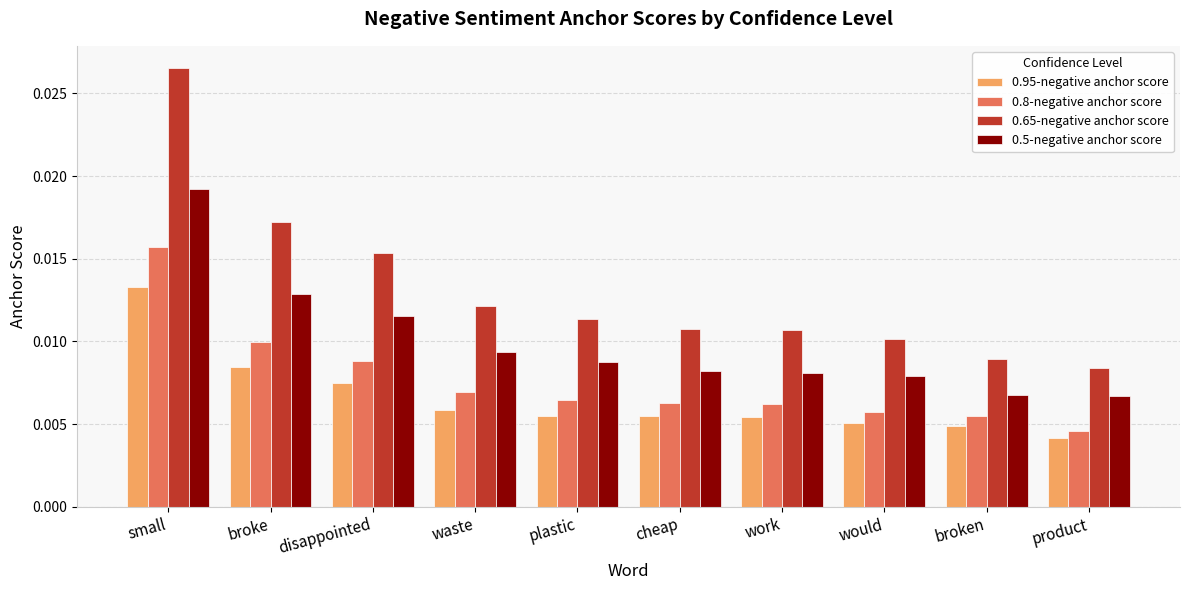

List the series in order of their overall mean, highest first.

0.65-negative anchor score, 0.5-negative anchor score, 0.8-negative anchor score, 0.95-negative anchor score